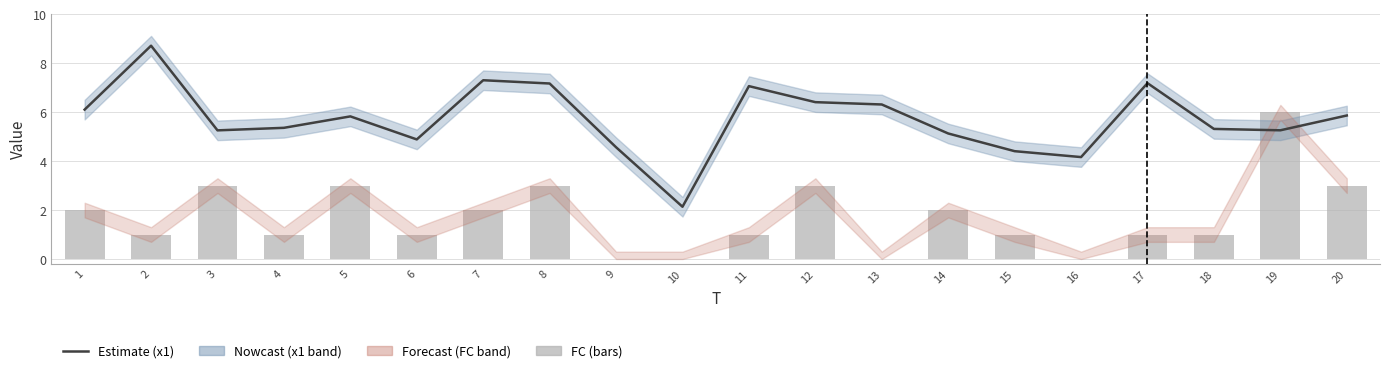

Which series has the largest total across all categories?

x1 (Estimate)